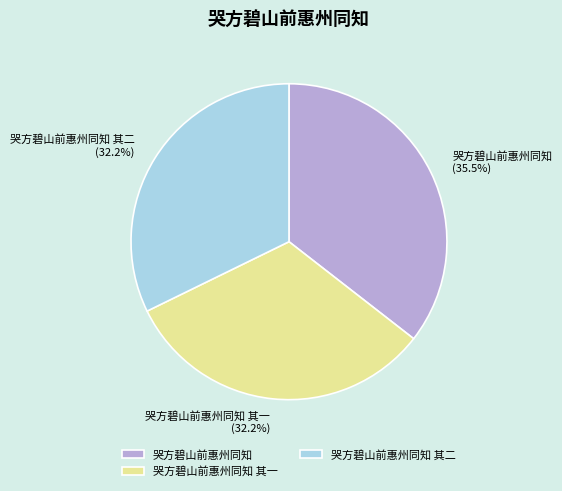

Is there a majority slice in this chart?

No